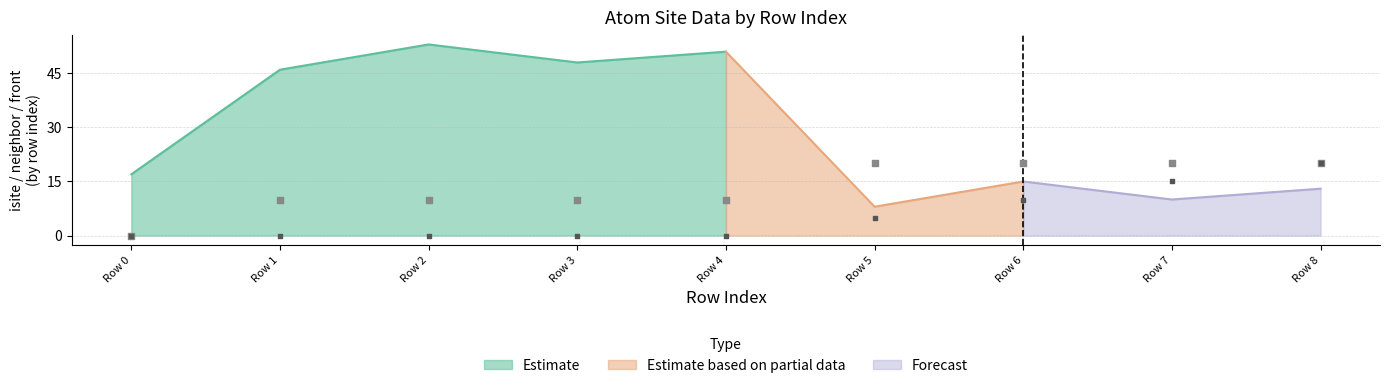

At which category is the sum across all series the highest?

Row 8